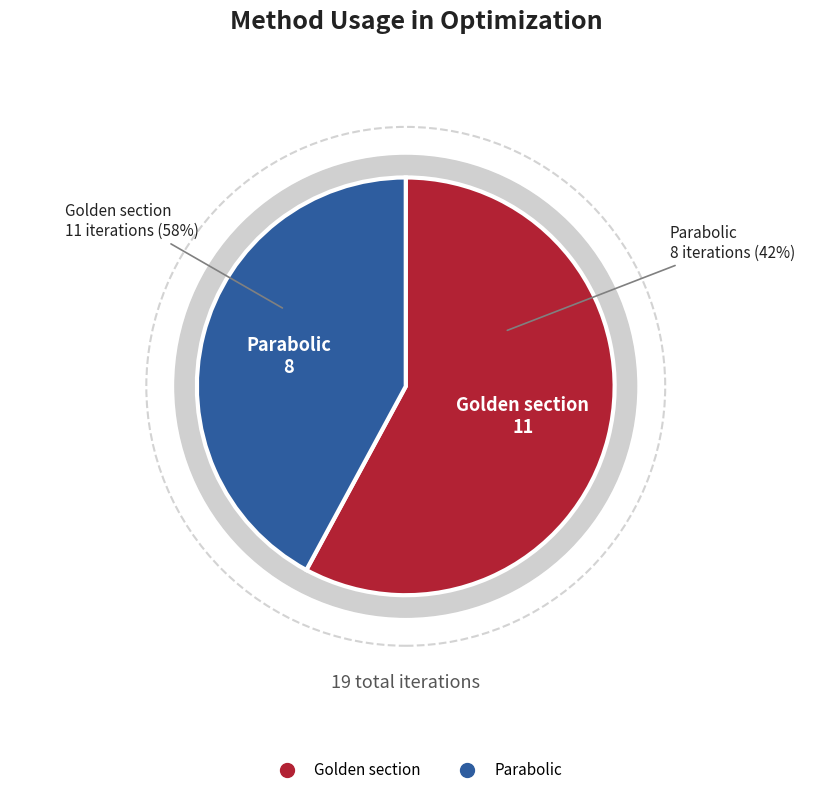

Which has a higher value, Parabolic or Golden section?

Golden section